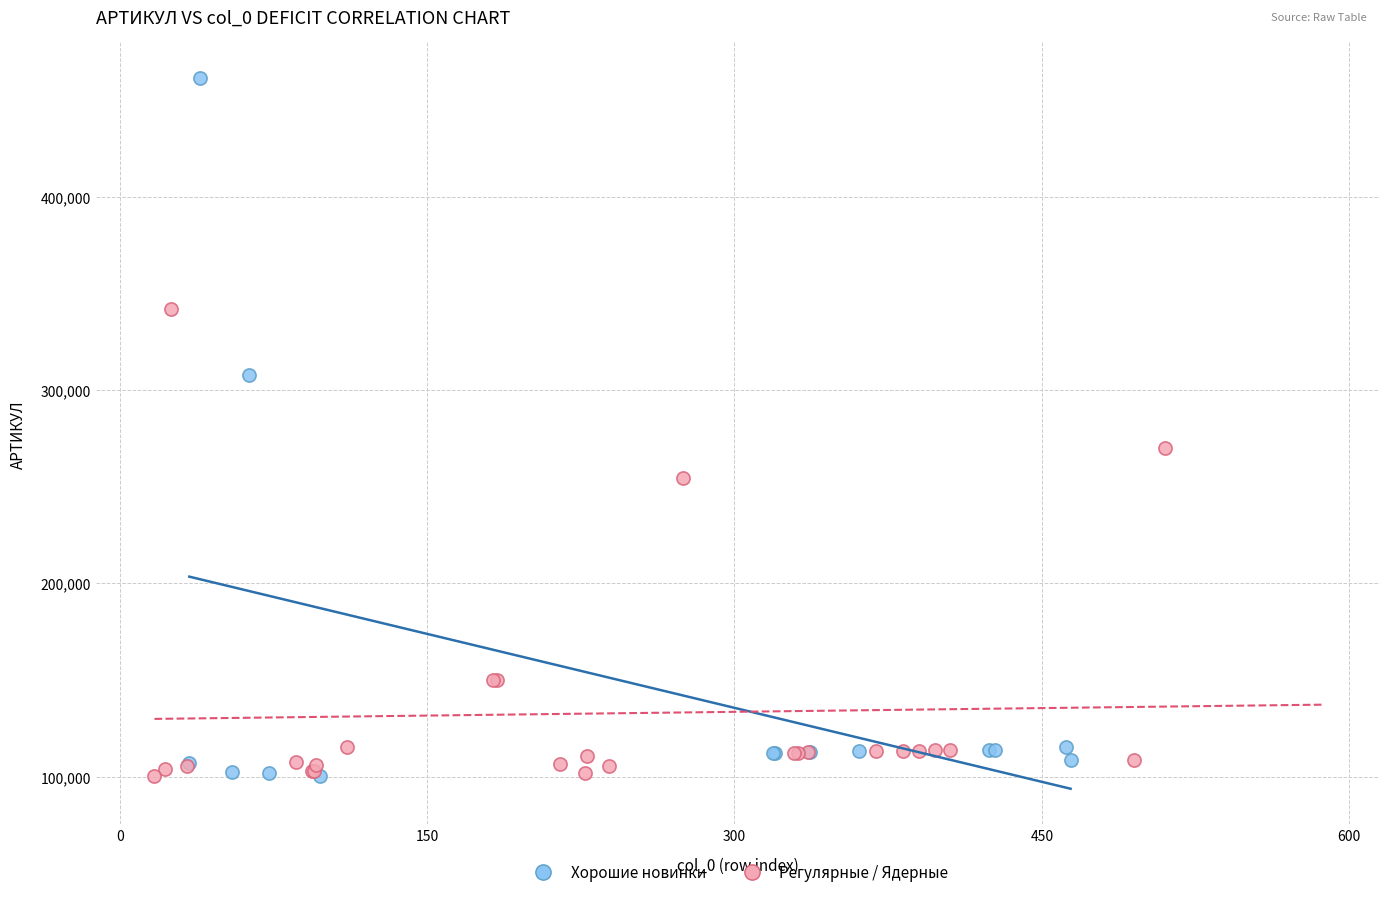

Which series reaches the maximum Y coordinate?

Хорошие новинки